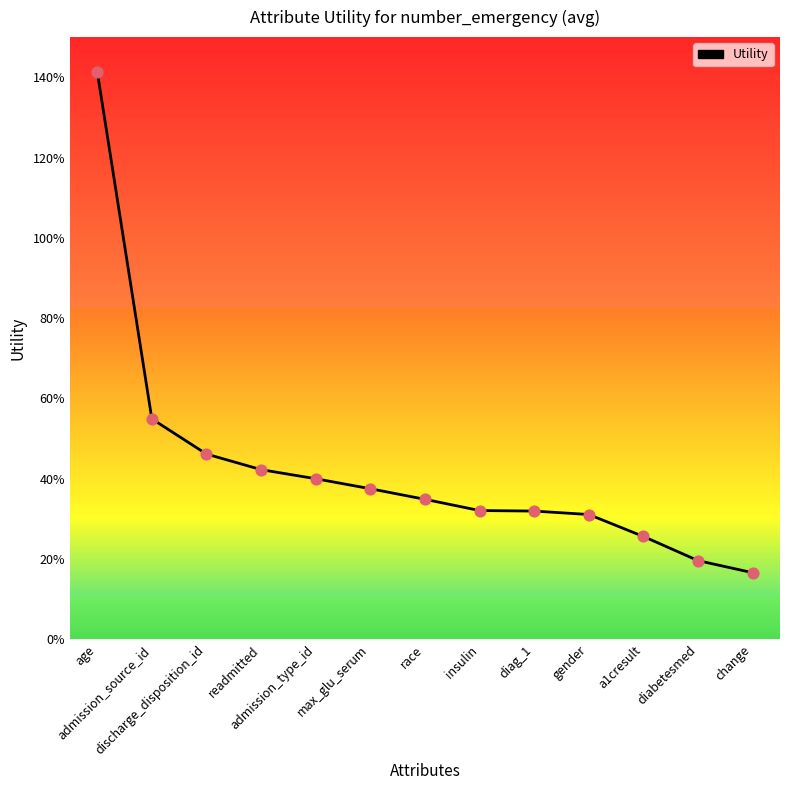

What is the change in value from age to discharge_disposition_id?

-1.0